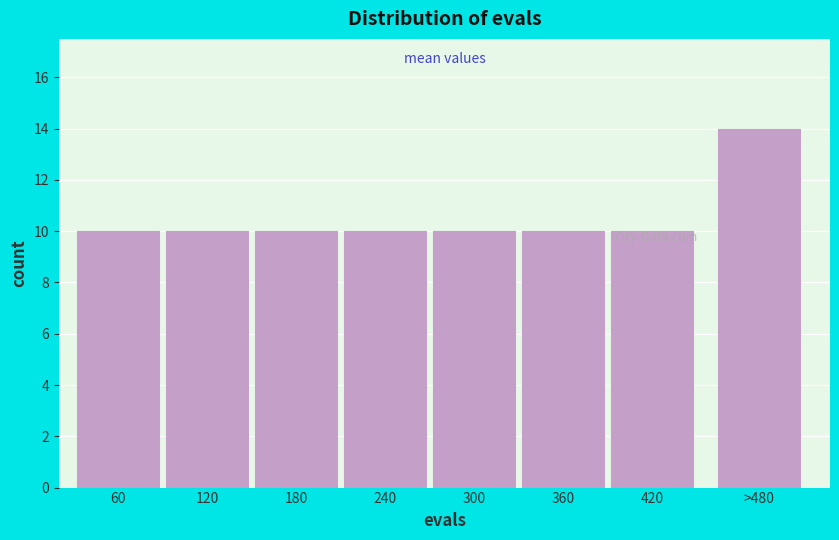

True or false: the data shows 10 at 300.

True